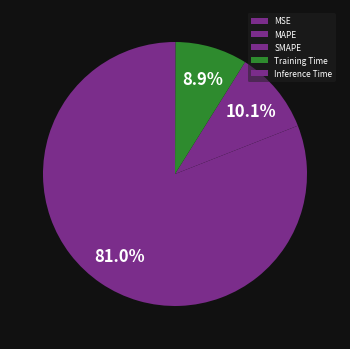

To the nearest percent, what is the difference between the SMAPE and MAPE slice percentages?

71%